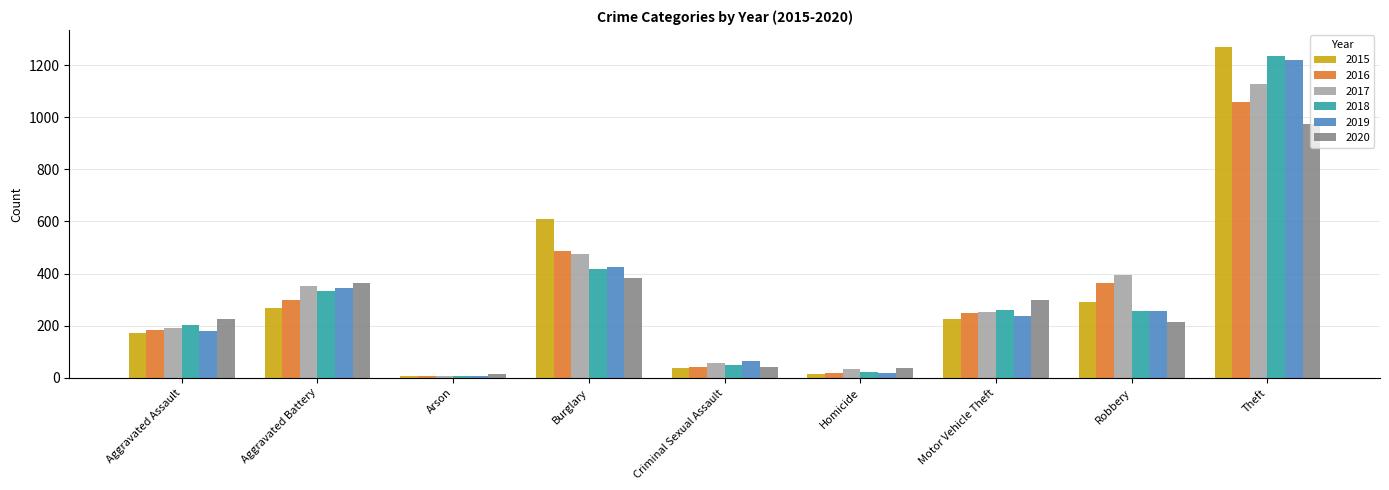

Is it true that 2020 equals 362 at Aggravated Battery?

True